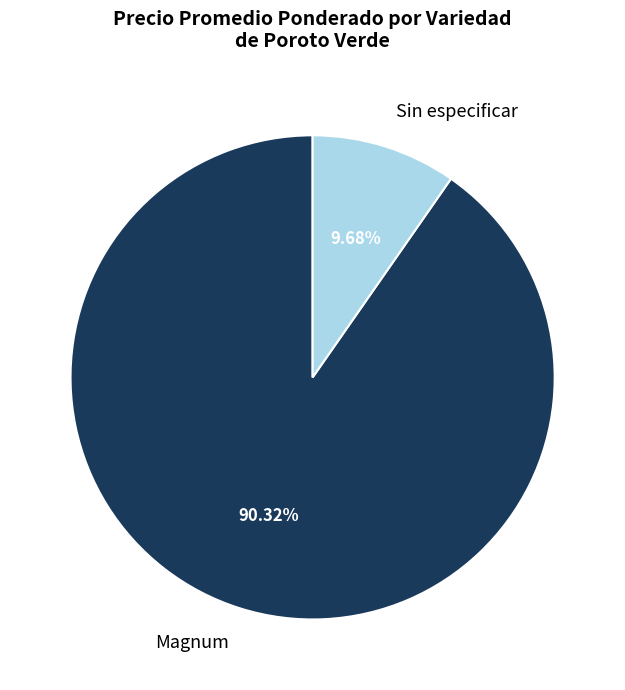

What is the ratio of the value at Magnum to the value at Sin especificar?

9.3